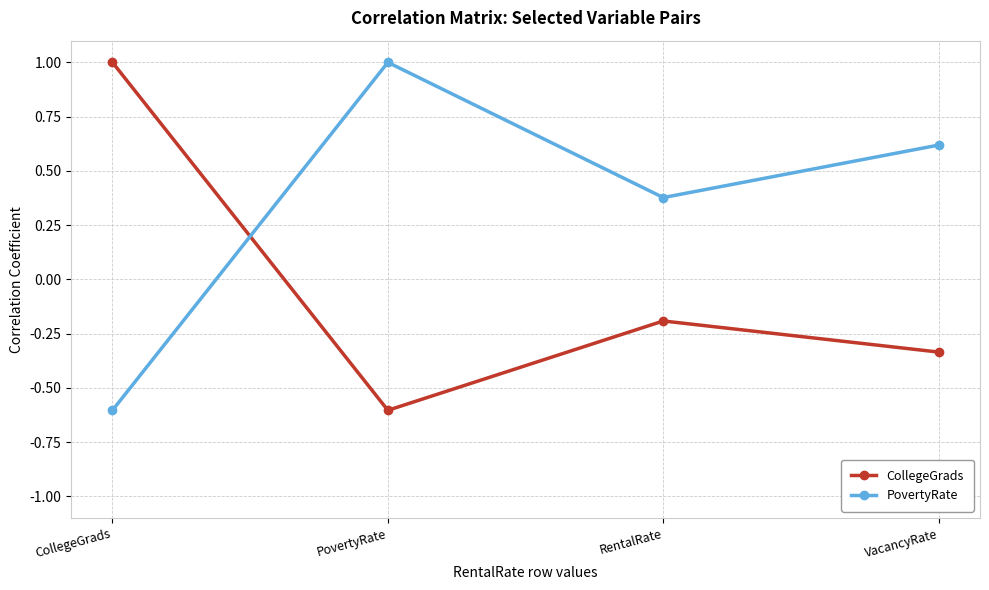

How many lines are shown in the chart?

2